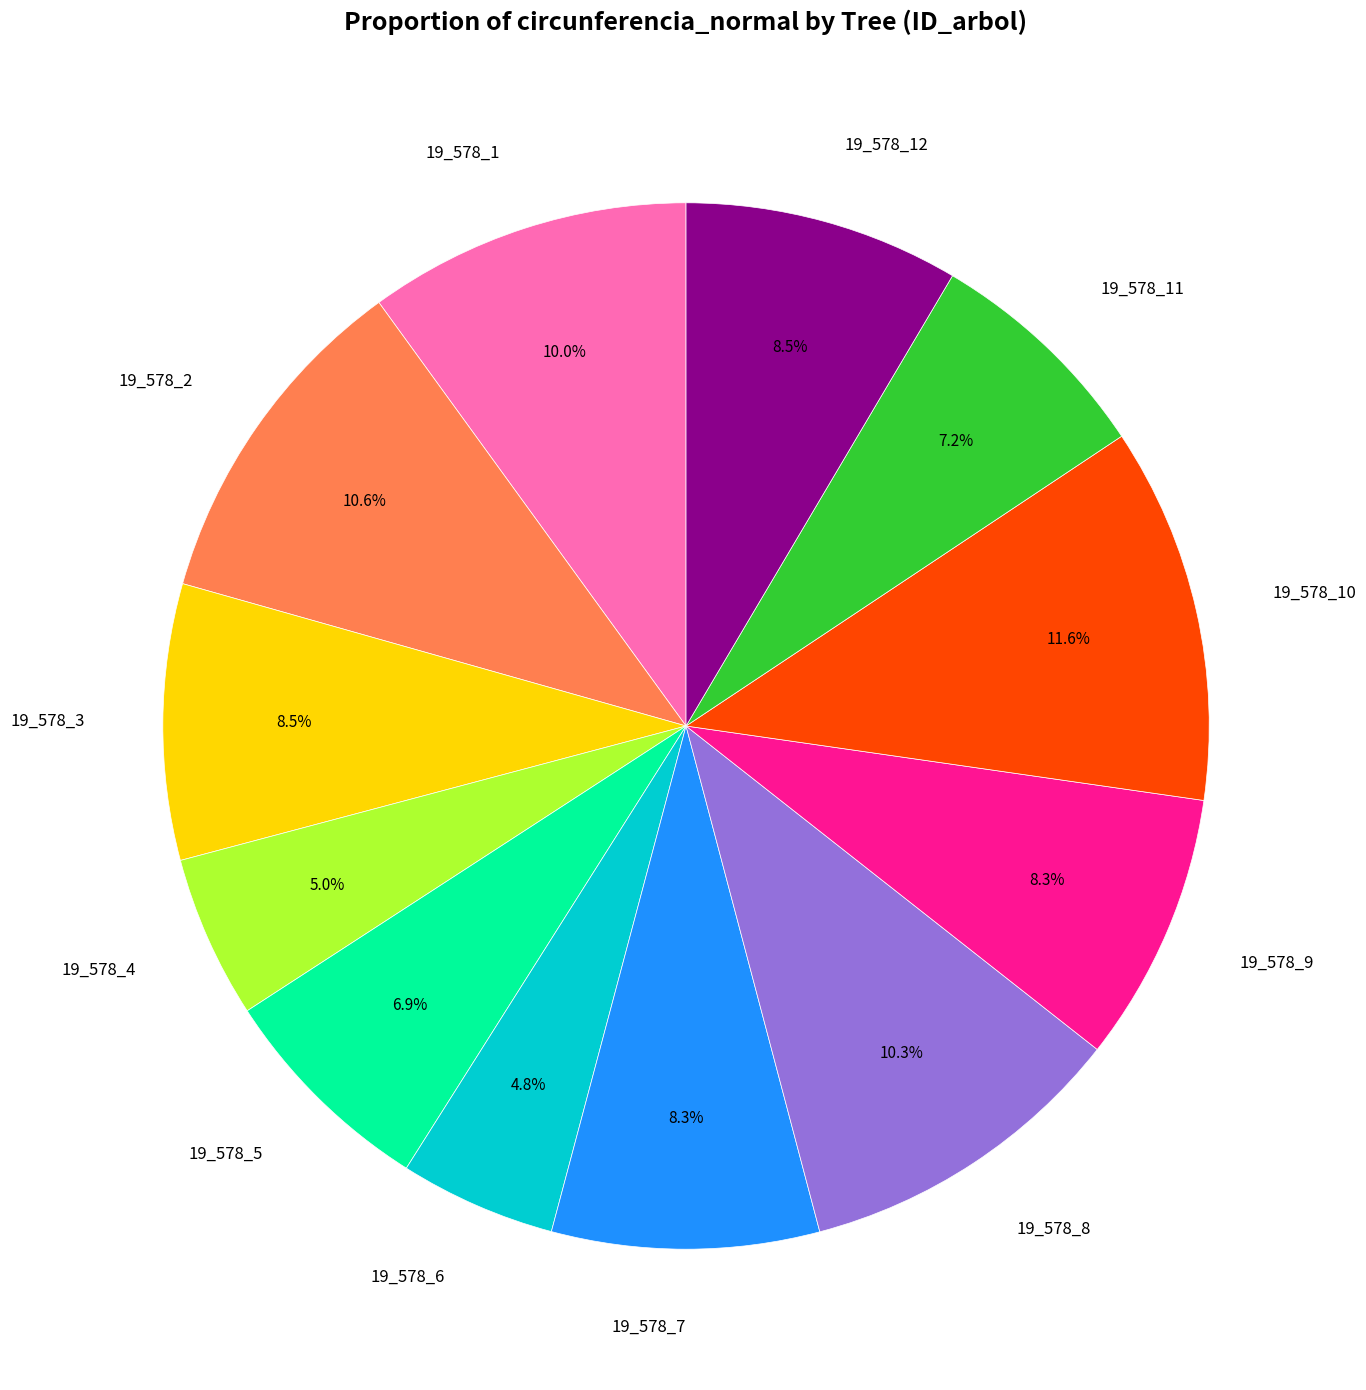

To the nearest percent, what is the average slice percentage?

8%